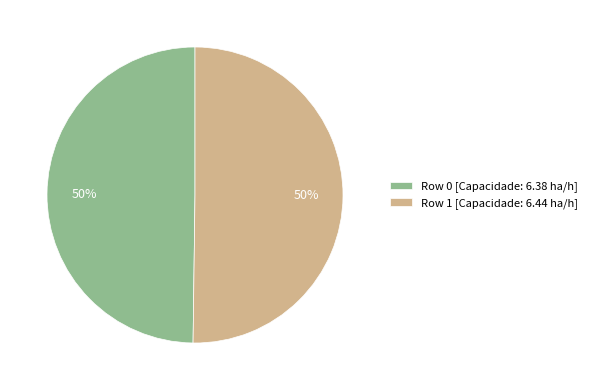

To the nearest percent, what percentage of the pie is Row 0?

50%